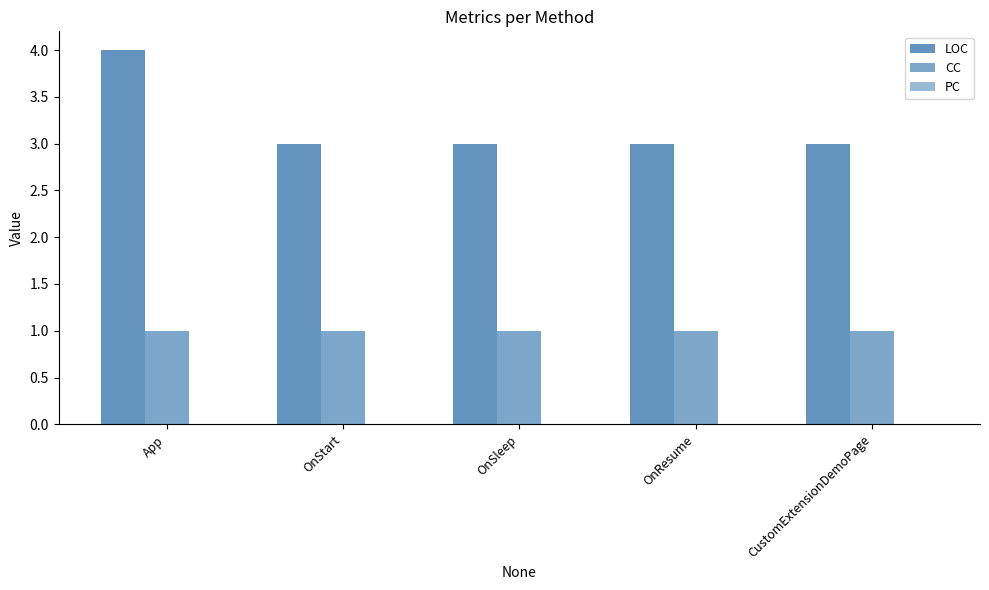

What is the greatest value displayed?

4